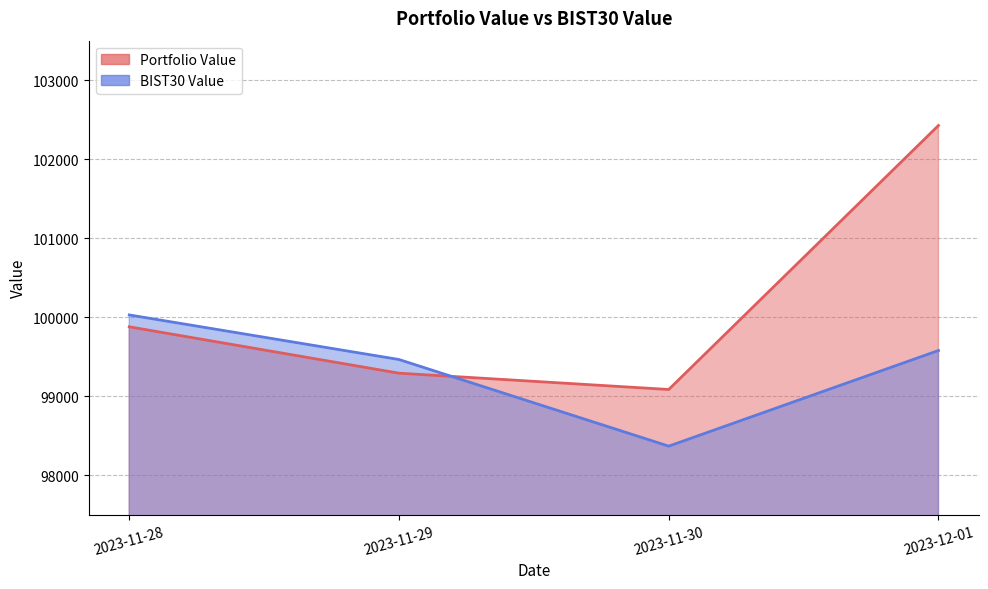

What is the difference between the second highest and minimum values in the BIST30 Value series?

1210.5